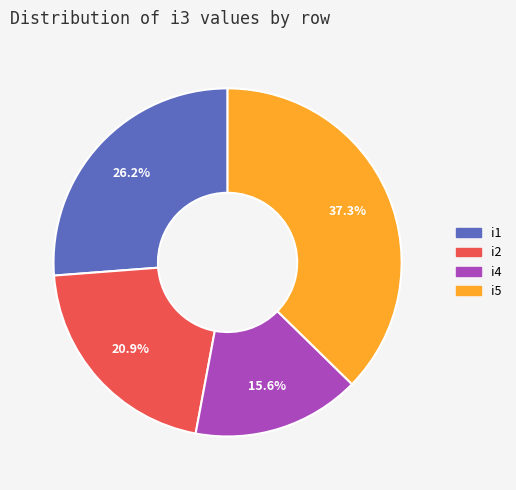

Rank the categories by value from lowest to highest.

i4, i2, i1, i5